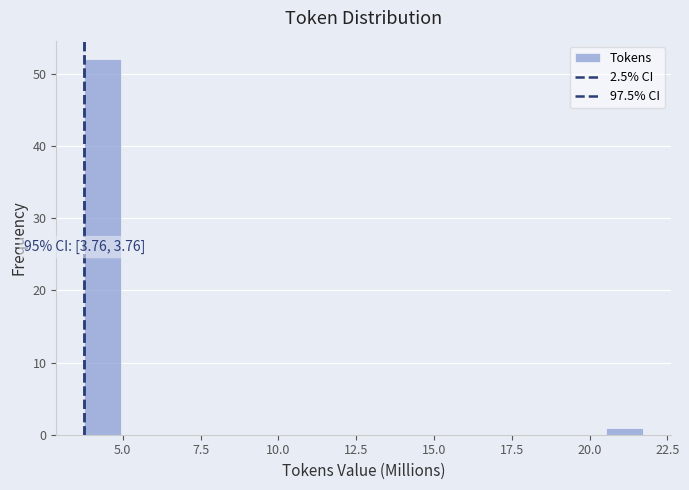

Read against the x-axis, roughly where is the centre of the tallest bar?

4.5